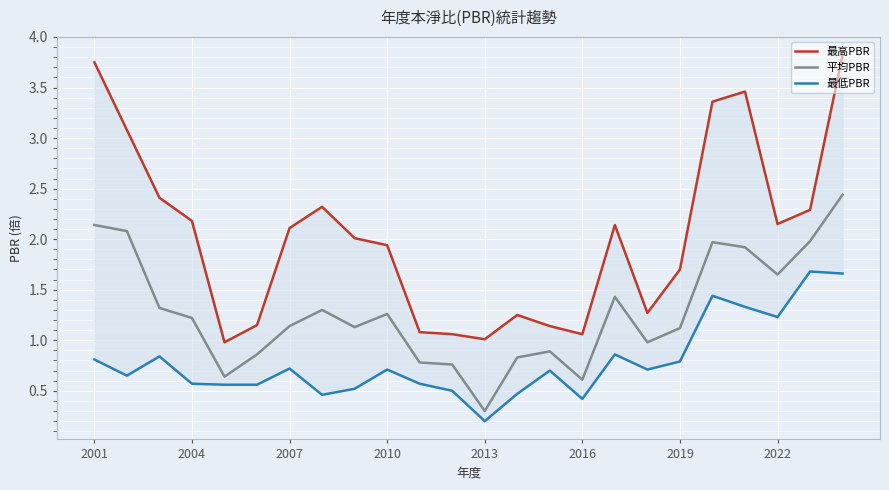

Which category has the lowest value in the 平均PBR series?

2013